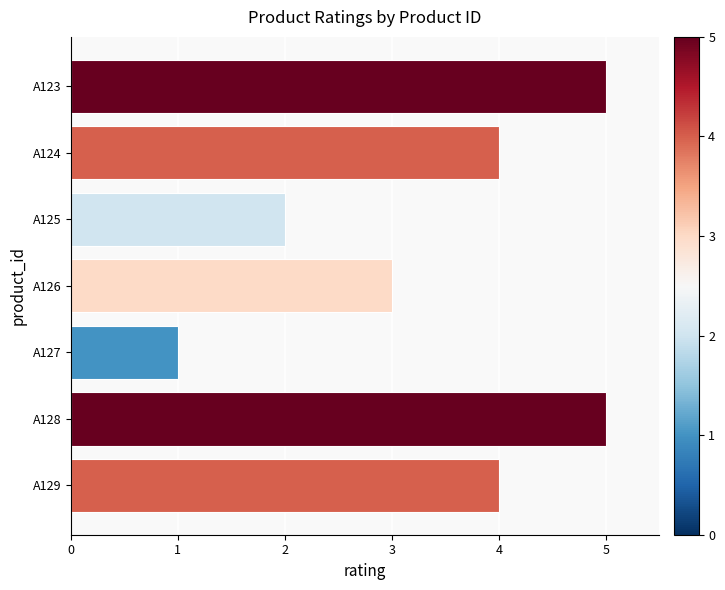

Reading bottom to top, transcribe all the data shown in this chart.

4	5	1	3	2	4	5